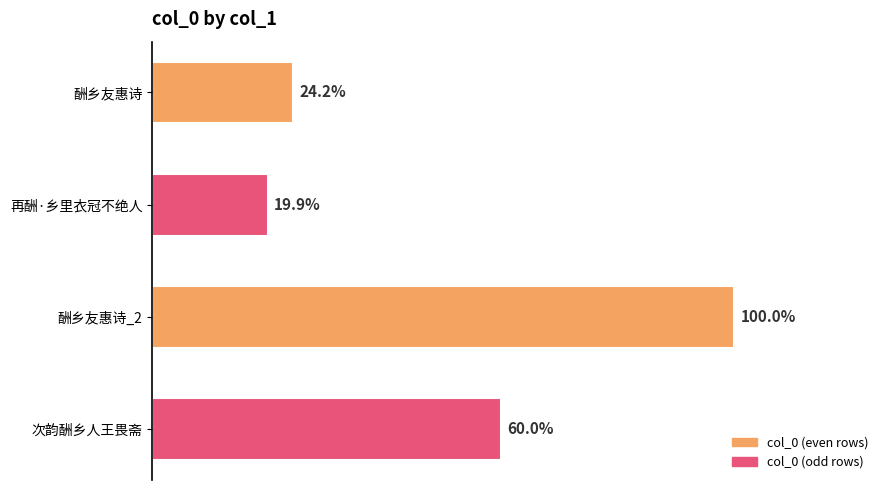

Are the bars horizontal?

Yes